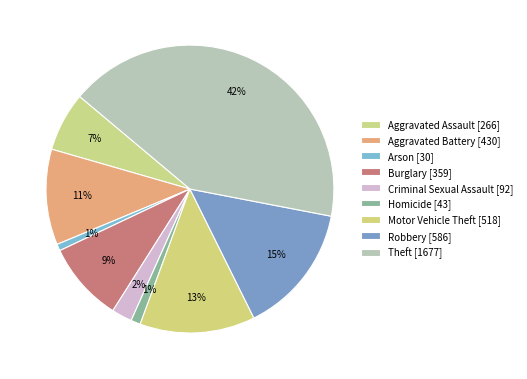

To the nearest percent, what is the average slice percentage?

11%